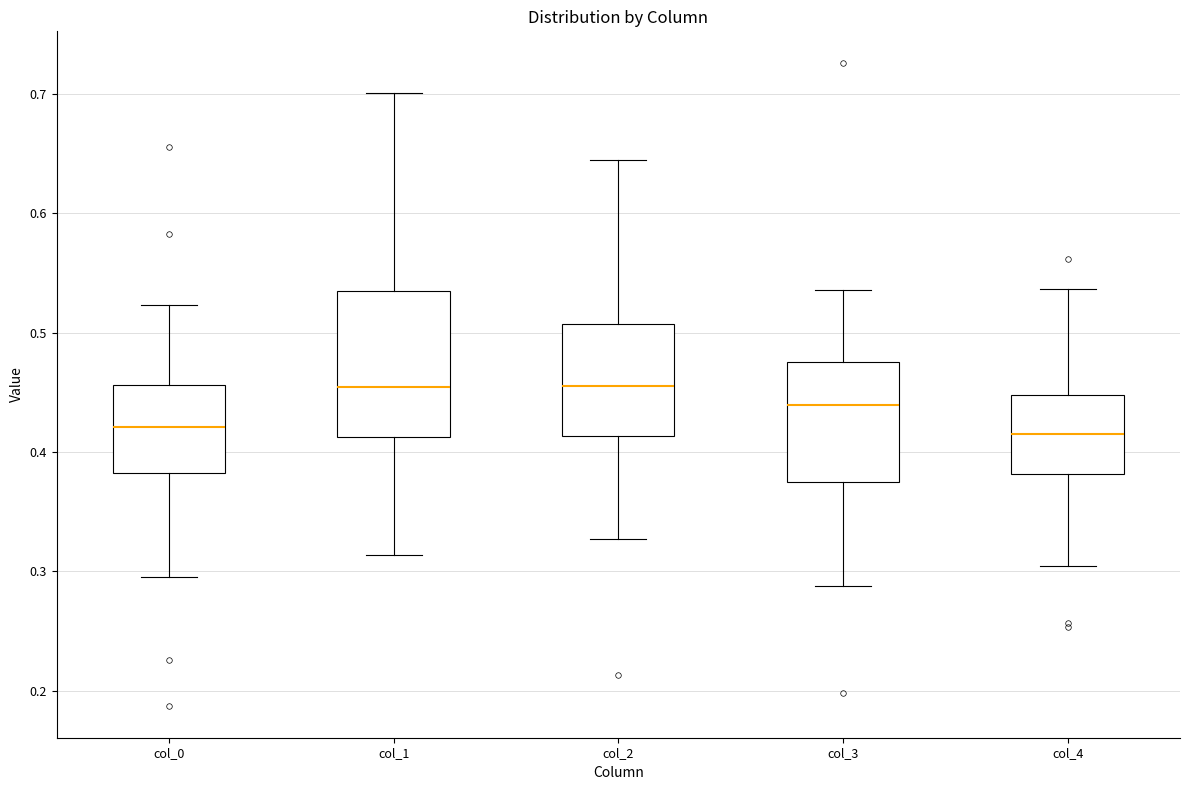

Reading left to right, read every box against the y-axis: the position of its median line, the range the box covers, and the ends of its whiskers. The values are not printed on the chart, so give them approximately, as read against the axis.

col_0: median 0.42, box 0.38 to 0.46, whiskers 0.29 to 0.52
col_1: median 0.45, box 0.41 to 0.54, whiskers 0.31 to 0.70
col_2: median 0.46, box 0.41 to 0.51, whiskers 0.33 to 0.64
col_3: median 0.44, box 0.37 to 0.48, whiskers 0.29 to 0.54
col_4: median 0.42, box 0.38 to 0.45, whiskers 0.30 to 0.54